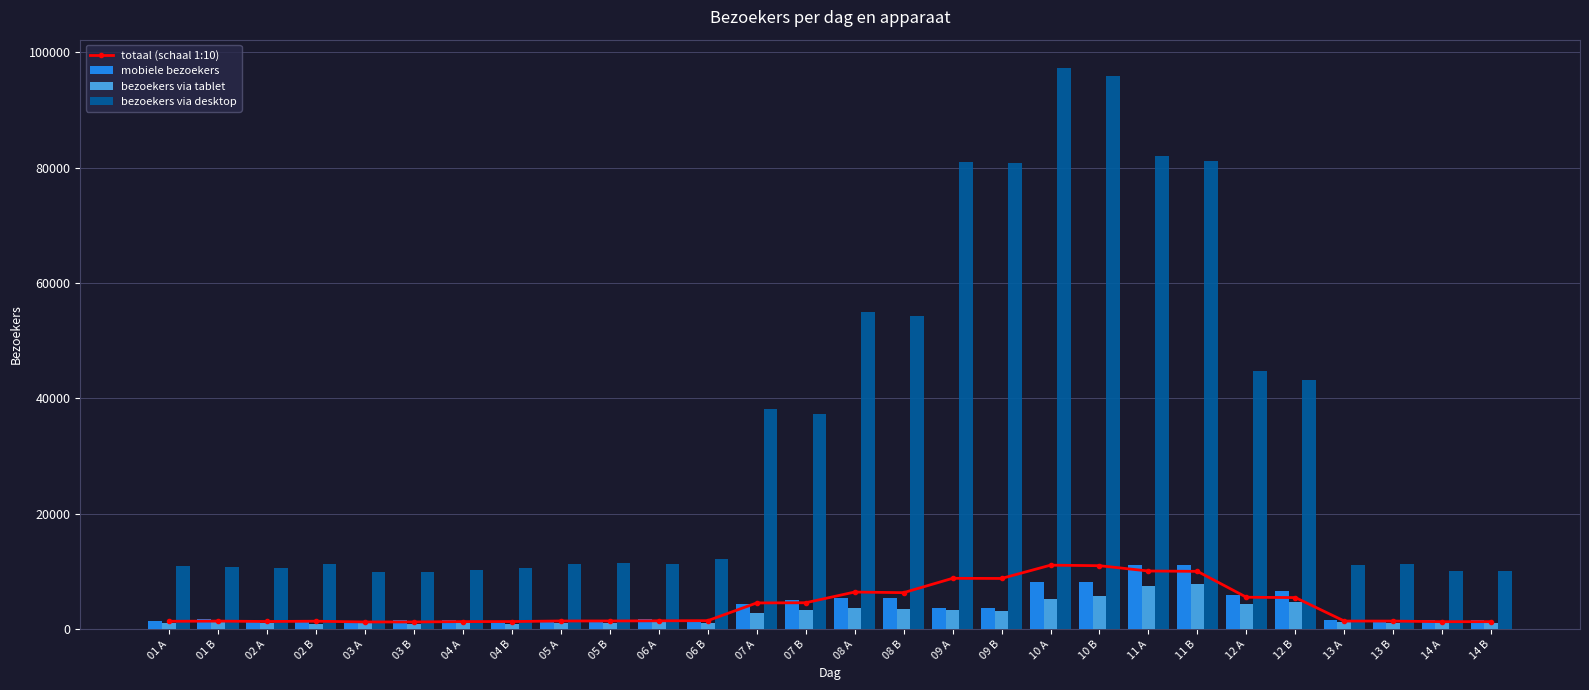

What is the difference between the bezoekers via desktop values at 13 B and 09 B?

69587